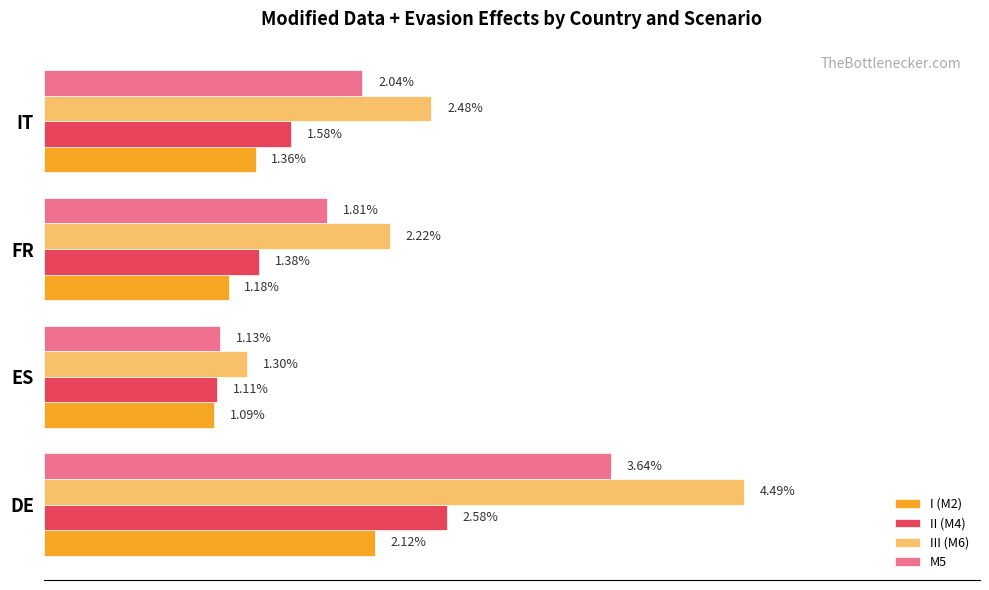

Is the value of II (M4) at DE greater than the value of I (M2) at IT?

Yes